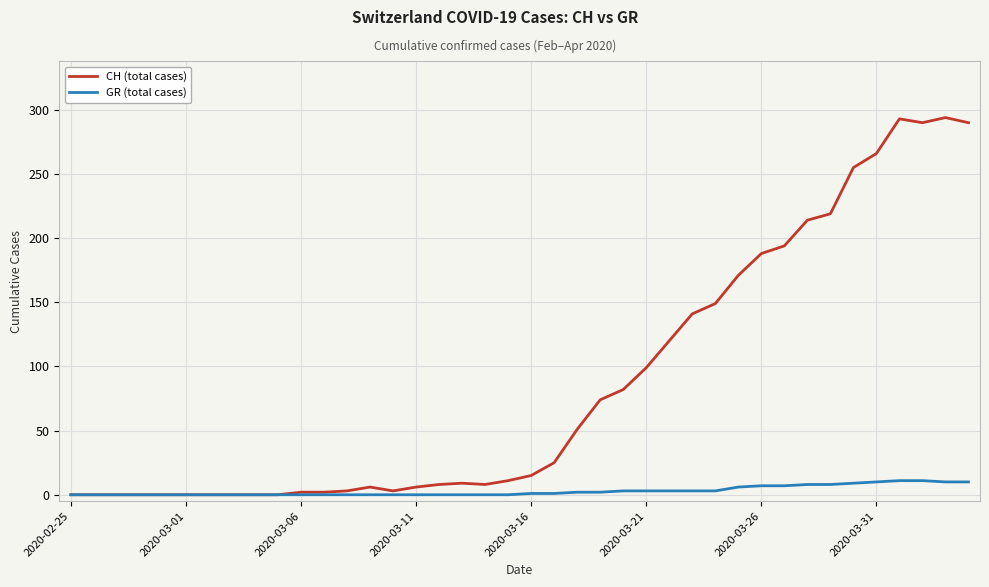

What is the highest value of the CH (total cases) series?

294